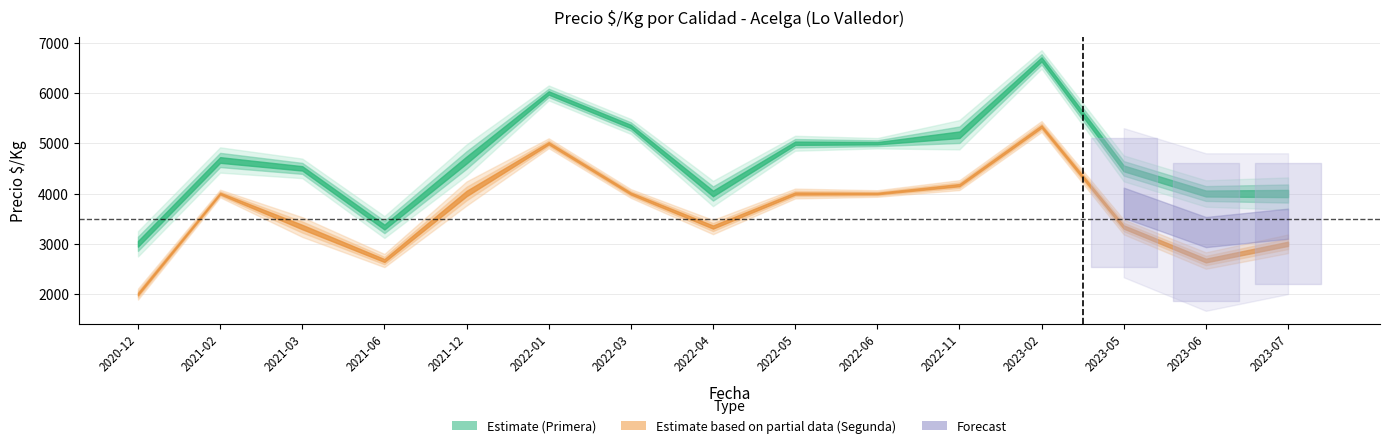

What is the label of the 5th point from the left?

2021-12